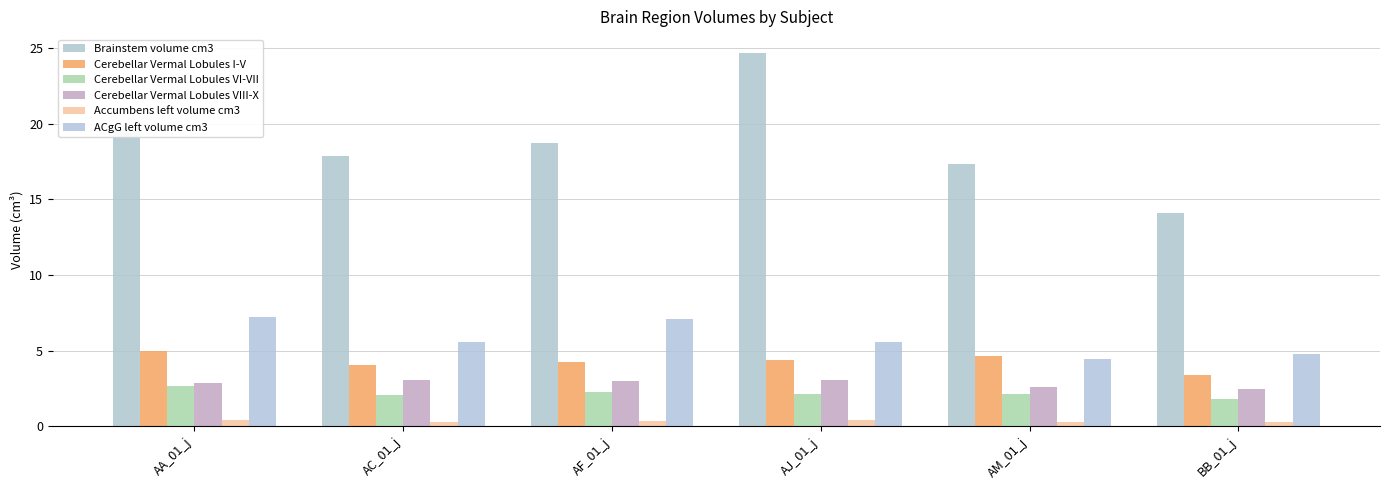

Are the bars horizontal?

No